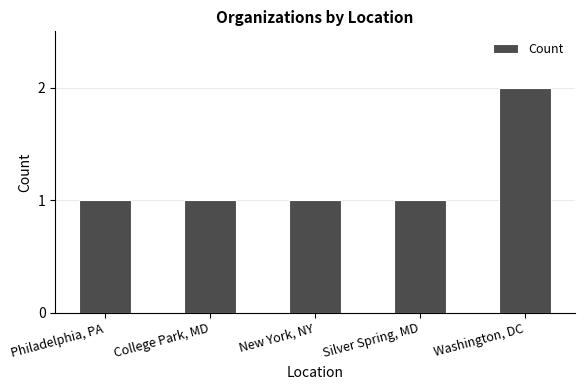

What is the difference between the maximum and minimum values?

1